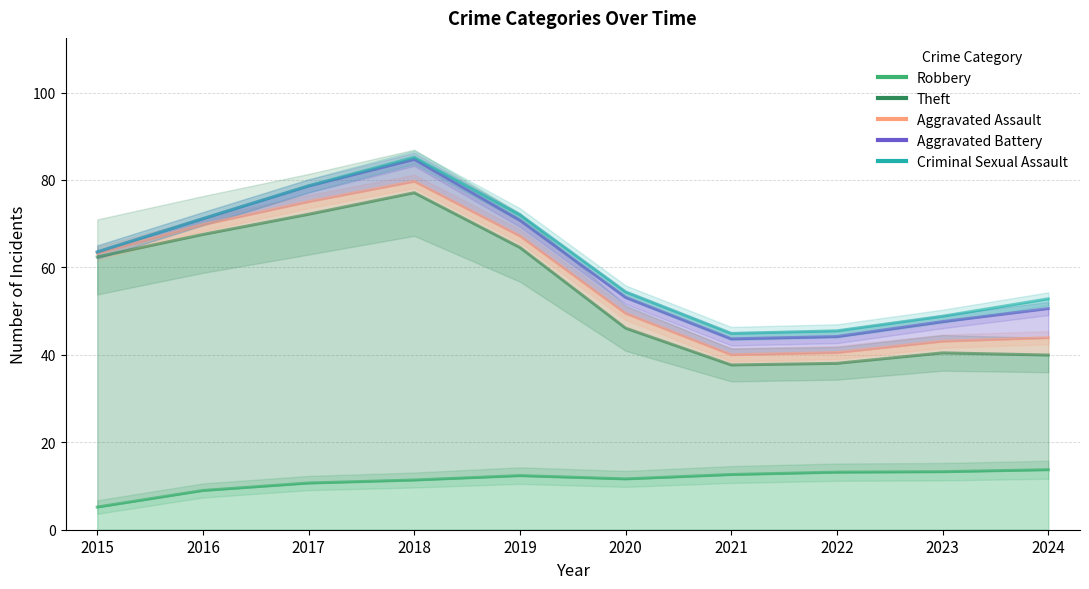

How many interior local valleys does the Criminal Sexual Assault series have?

1